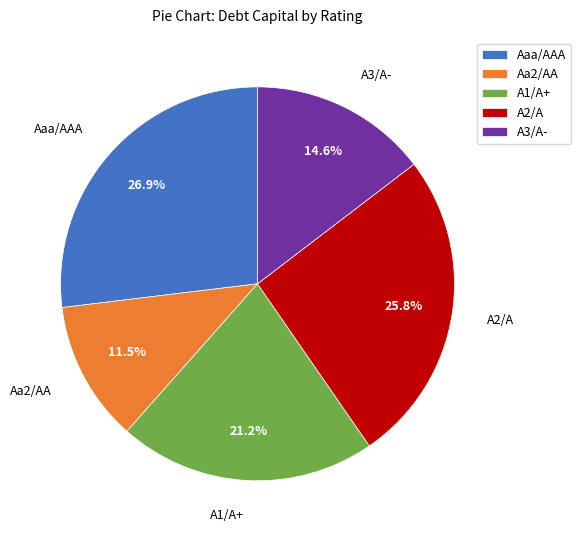

What is the total percentage of A1/A+ and A3/A-?

35.8%